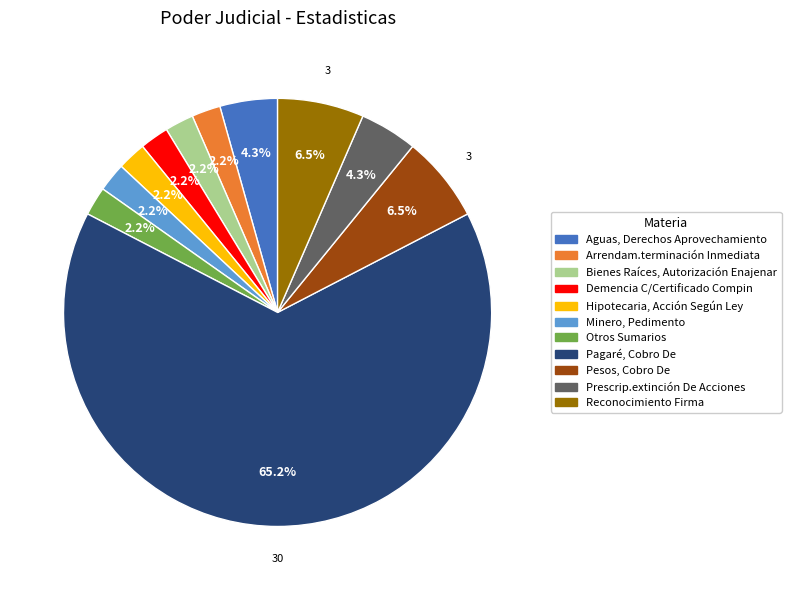

Do Aguas, Derechos Aprovechamiento and Minero, Pedimento together represent more than half of the pie?

No